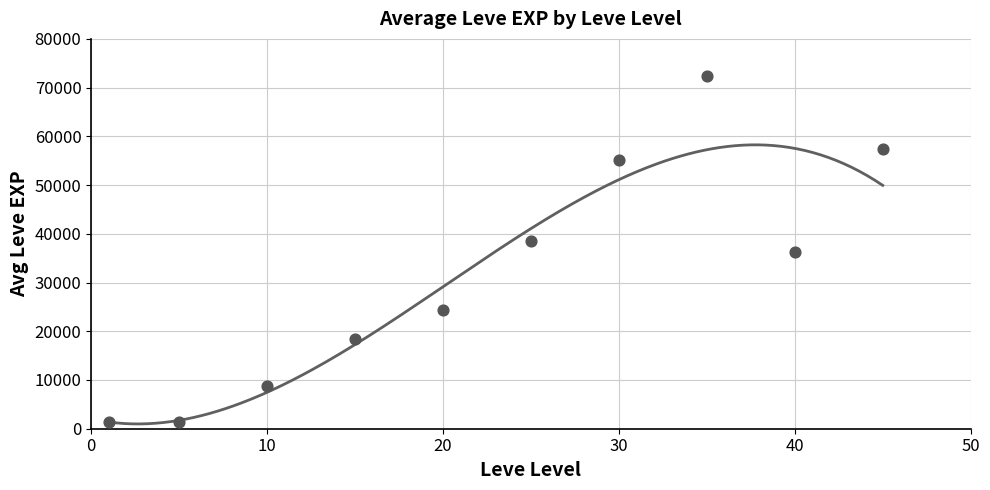

What is the change in value from 5 to 20?

+22890